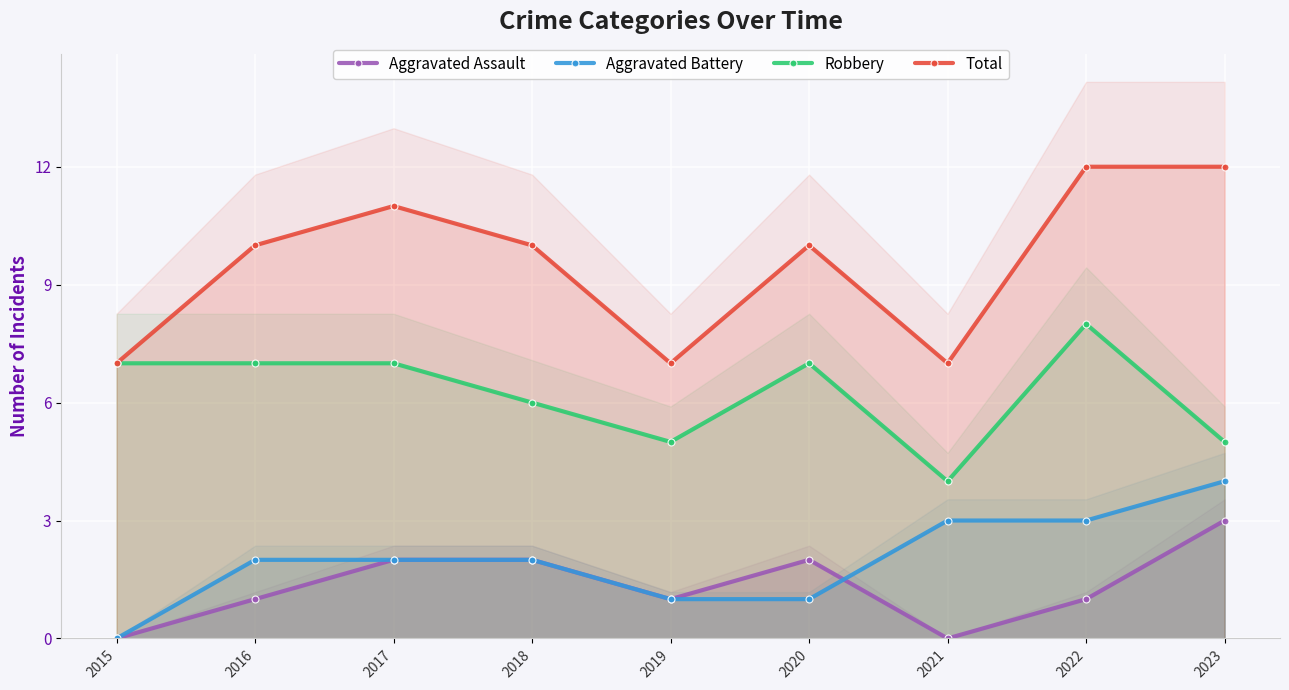

Is this an area chart (filled region under the line)?

No